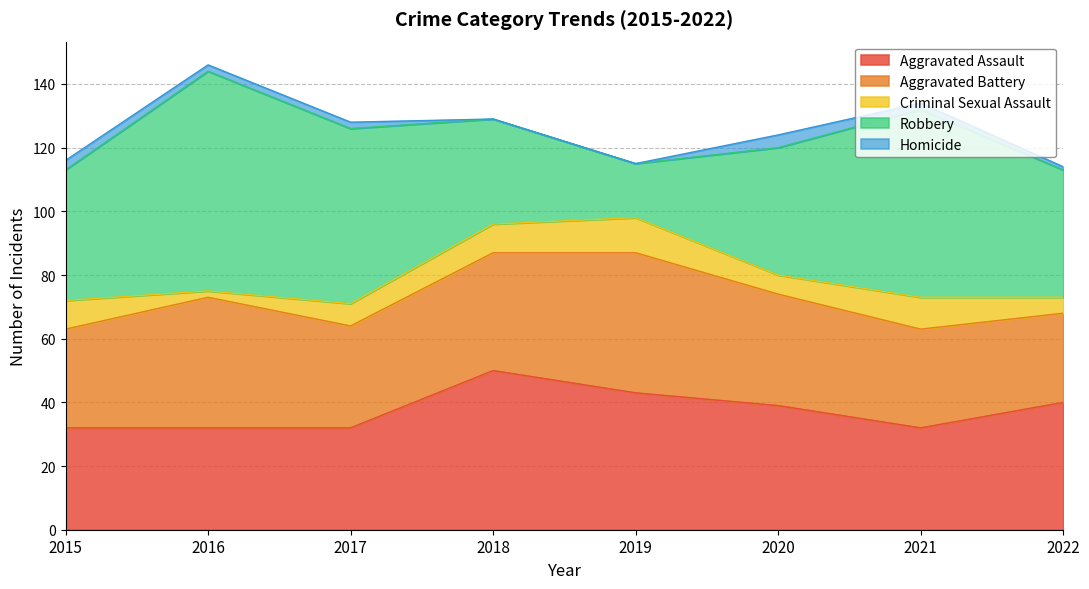

True or false: Criminal Sexual Assault and Homicide intersect in this chart.

False